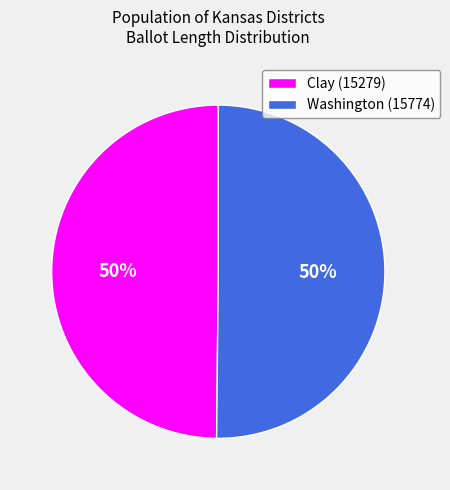

Combined, do Clay (15279) and Washington (15774) account for over 50%?

Yes